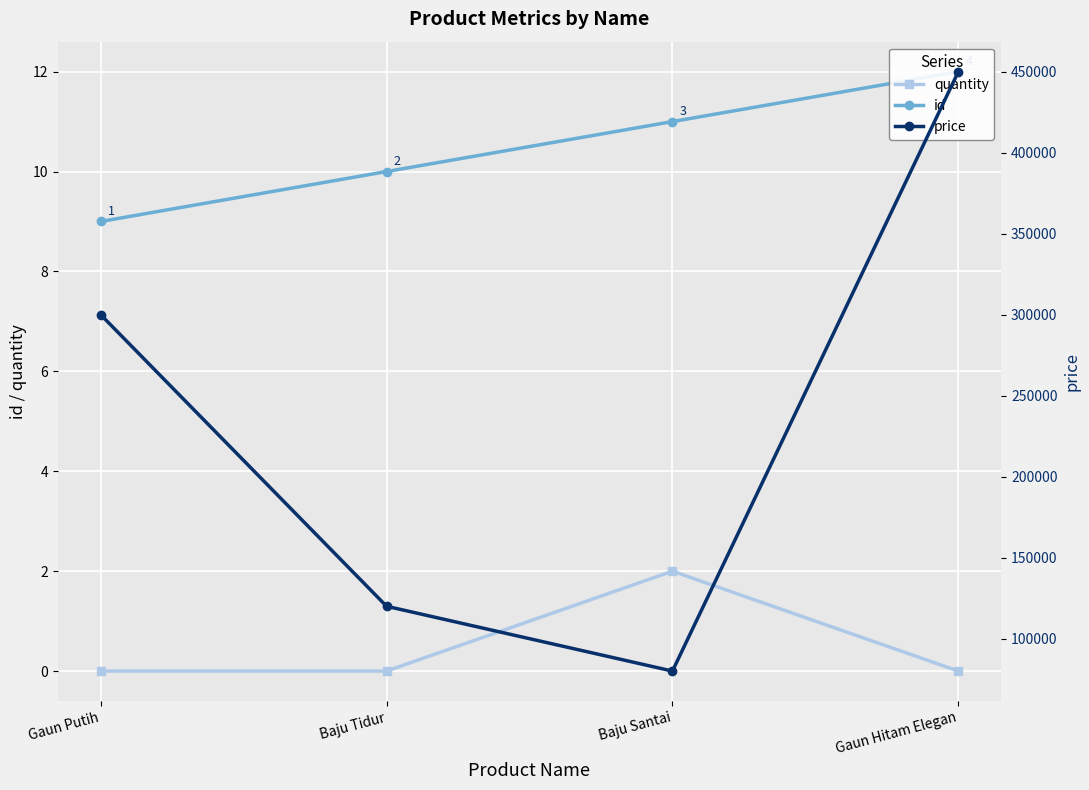

What is the difference between the id values at Gaun Hitam Elegan and Gaun Putih?

3